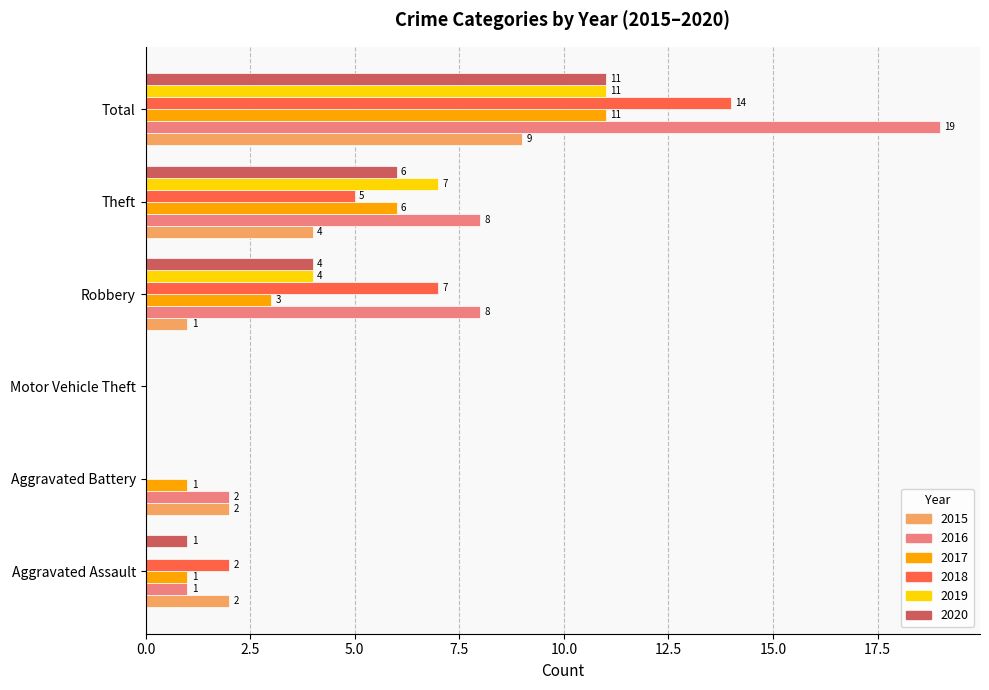

The 2019 series shows 4 at Total. True or false?

False